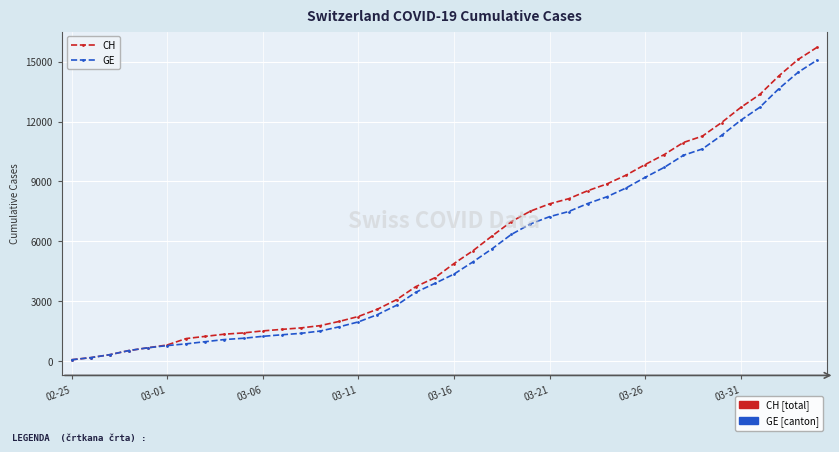

Which series has the widest spread of values?

CH